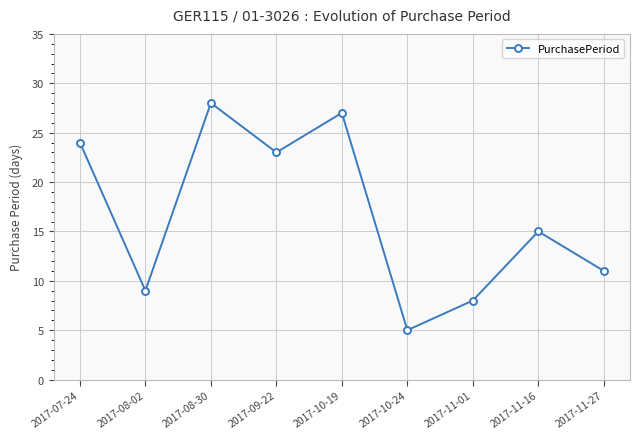

Reading left to right, what are all the values shown in this chart?

2017-07-24=24	2017-08-02=9	2017-08-30=28	2017-09-22=23	2017-10-19=27	2017-10-24=5	2017-11-01=8	2017-11-16=15	2017-11-27=11